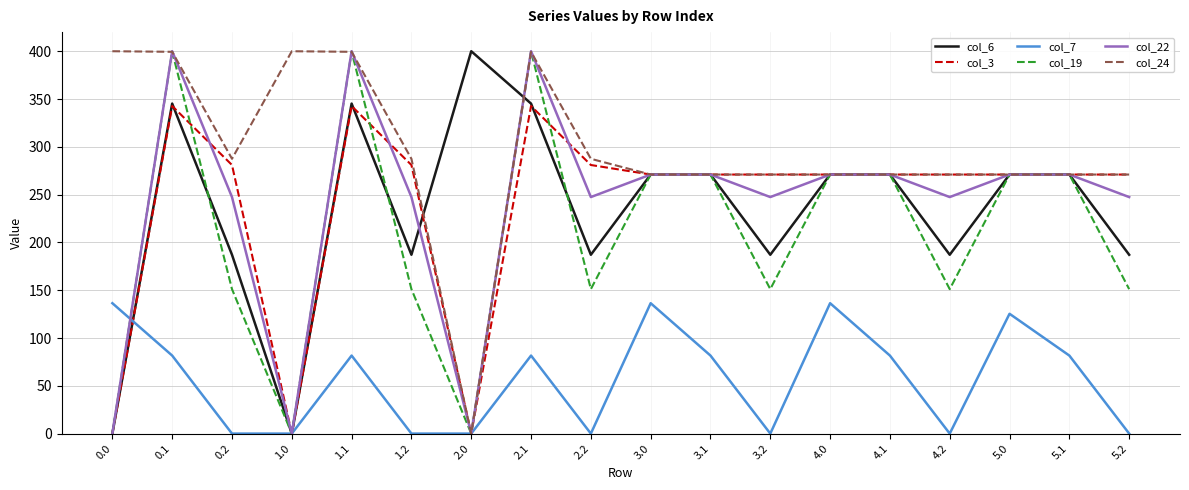

Is the value of col_24 at 4.1 greater than the value of col_6 at 1.1?

No